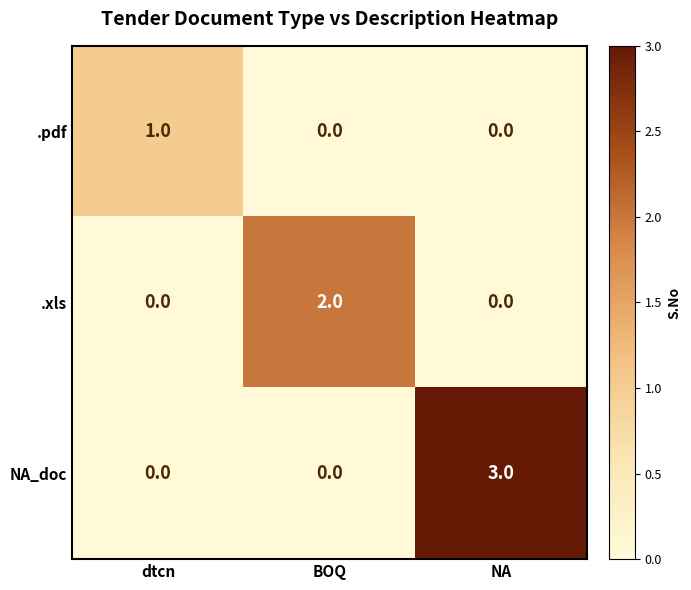

Which series has the largest total across all categories?

NA_doc